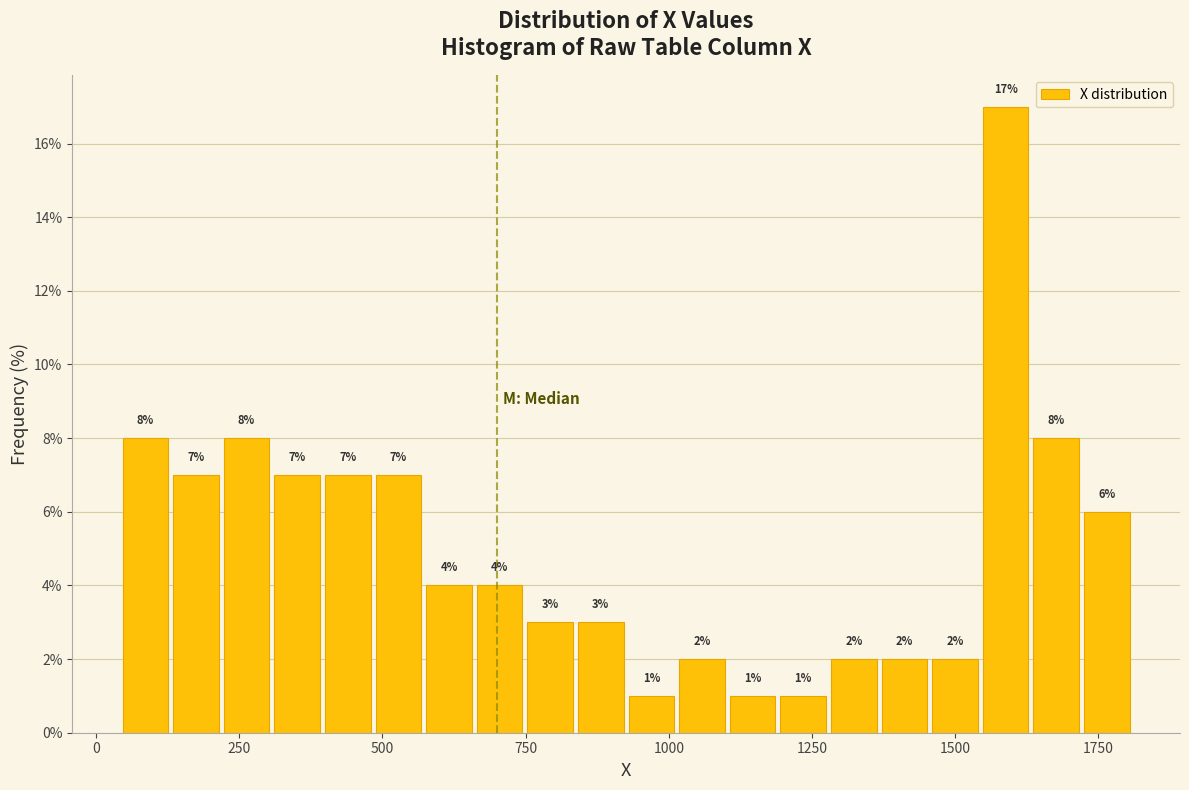

Around what value on the x-axis is the tallest bar? Give the approximate position of its centre, as read against the axis.

1600